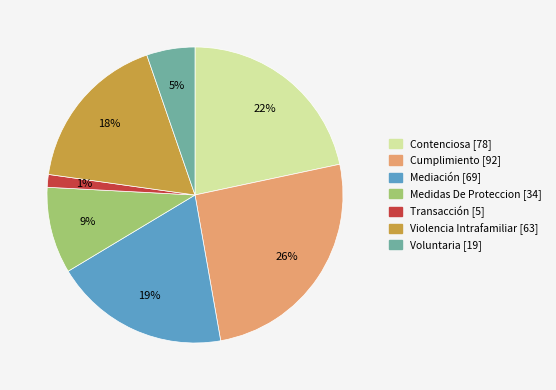

What is the smallest slice in the pie chart?

Transacción